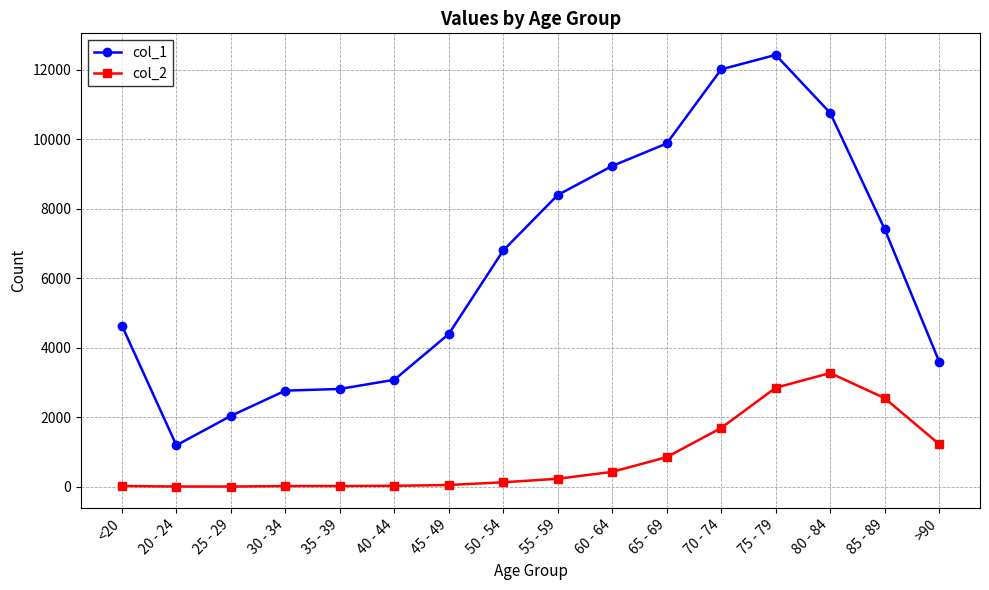

True or false: col_1 has more than 2 points higher than both neighbors.

False